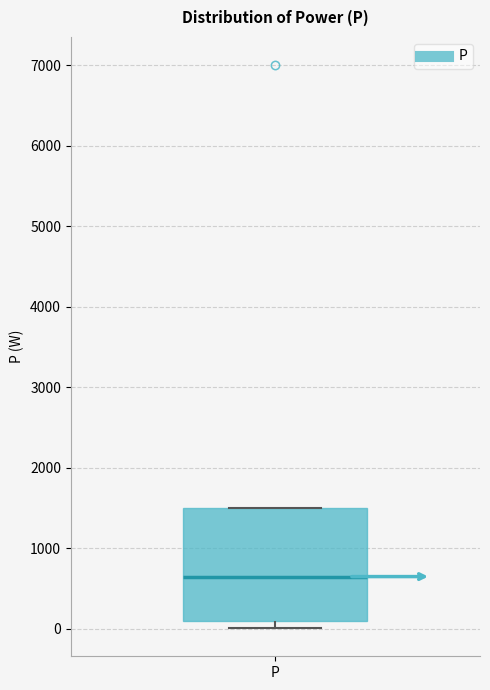

Where is the lower edge of the box for P on the y-axis? The values are not printed on the chart, so give them approximately, as read against the axis.

100